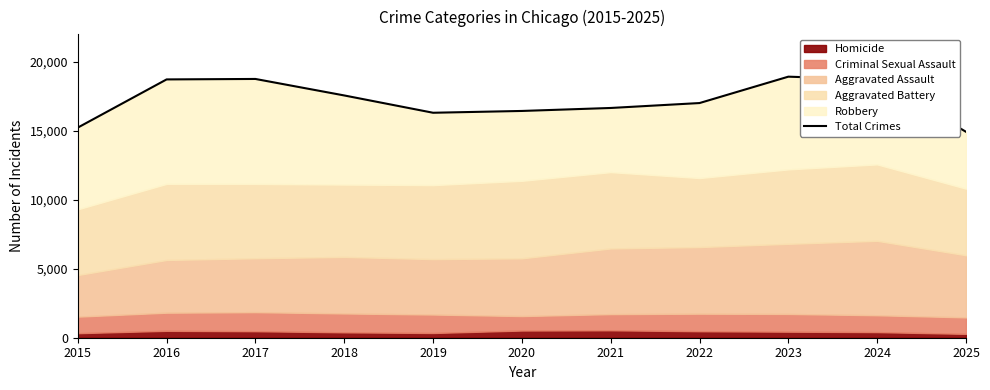

True or false: the data has more than 1 interior local peaks.

True